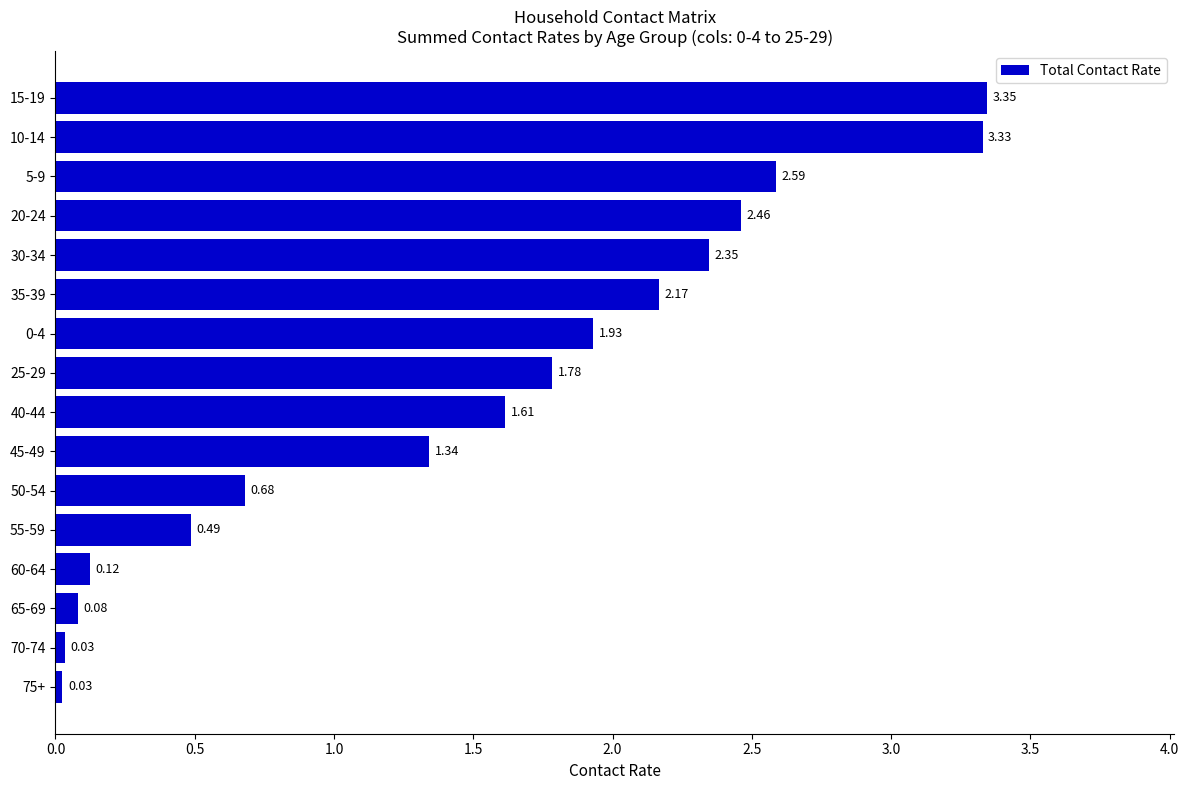

Which has a higher value, 25-29 or 30-34?

30-34